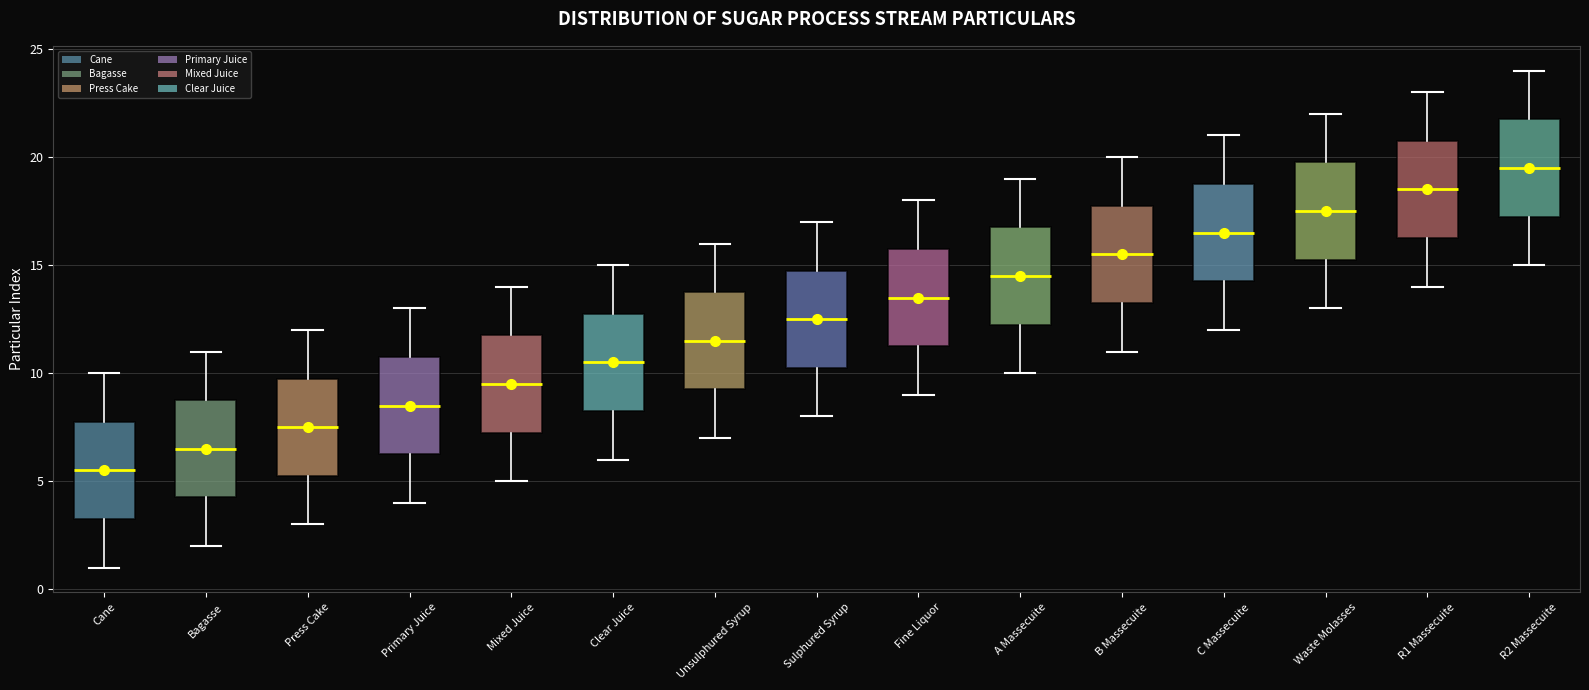

Reading left to right, transcribe this box plot: for each box, give where its median line is, the range the box spans, and where its two whiskers end, as read against the y-axis. The values are not printed on the chart, so give them approximately, as read against the axis.

Cane: median 5.5, box 3.5 to 8.0, whiskers 1.0 to 10.0
Bagasse: median 6.5, box 4.5 to 9.0, whiskers 2.0 to 11.0
Press Cake: median 7.5, box 5.5 to 10.0, whiskers 3.0 to 12.0
Primary Juice: median 8.5, box 6.5 to 11.0, whiskers 4.0 to 13.0
Mixed Juice: median 9.5, box 7.5 to 12.0, whiskers 5.0 to 14.0
Clear Juice: median 10.5, box 8.5 to 13.0, whiskers 6.0 to 15.0
Unsulphured Syrup: median 11.5, box 9.5 to 14.0, whiskers 7.0 to 16.0
Sulphured Syrup: median 12.5, box 10.5 to 15.0, whiskers 8.0 to 17.0
Fine Liquor: median 13.5, box 11.5 to 16.0, whiskers 9.0 to 18.0
A Massecuite: median 14.5, box 12.5 to 17.0, whiskers 10.0 to 19.0
B Massecuite: median 15.5, box 13.5 to 18.0, whiskers 11.0 to 20.0
C Massecuite: median 16.5, box 14.5 to 19.0, whiskers 12.0 to 21.0
Waste Molasses: median 17.5, box 15.5 to 20.0, whiskers 13.0 to 22.0
R1 Massecuite: median 18.5, box 16.5 to 21.0, whiskers 14.0 to 23.0
R2 Massecuite: median 19.5, box 17.5 to 22.0, whiskers 15.0 to 24.0